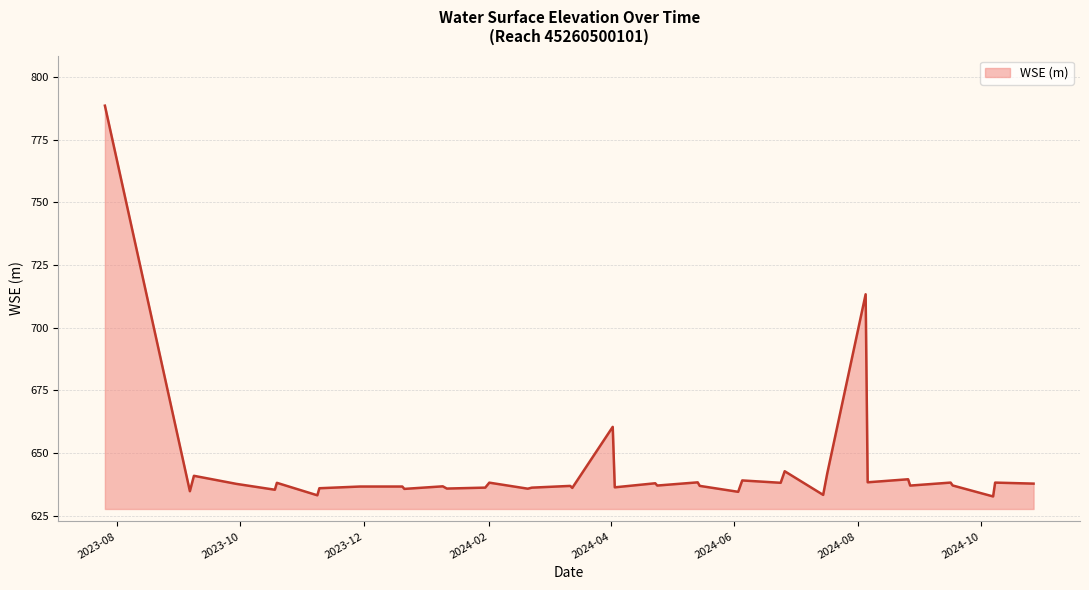

What is the minimum value shown in the chart?

632.6